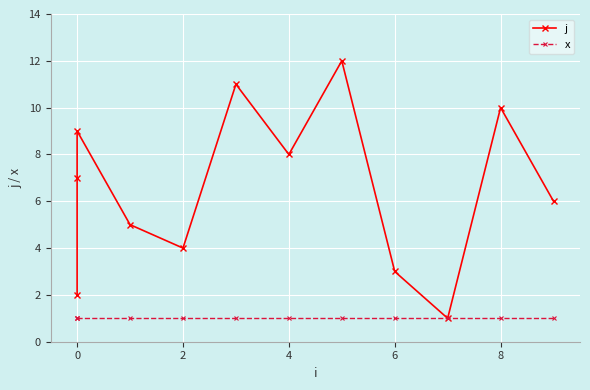

Between −2 and 8, which series saw the biggest shift?

j